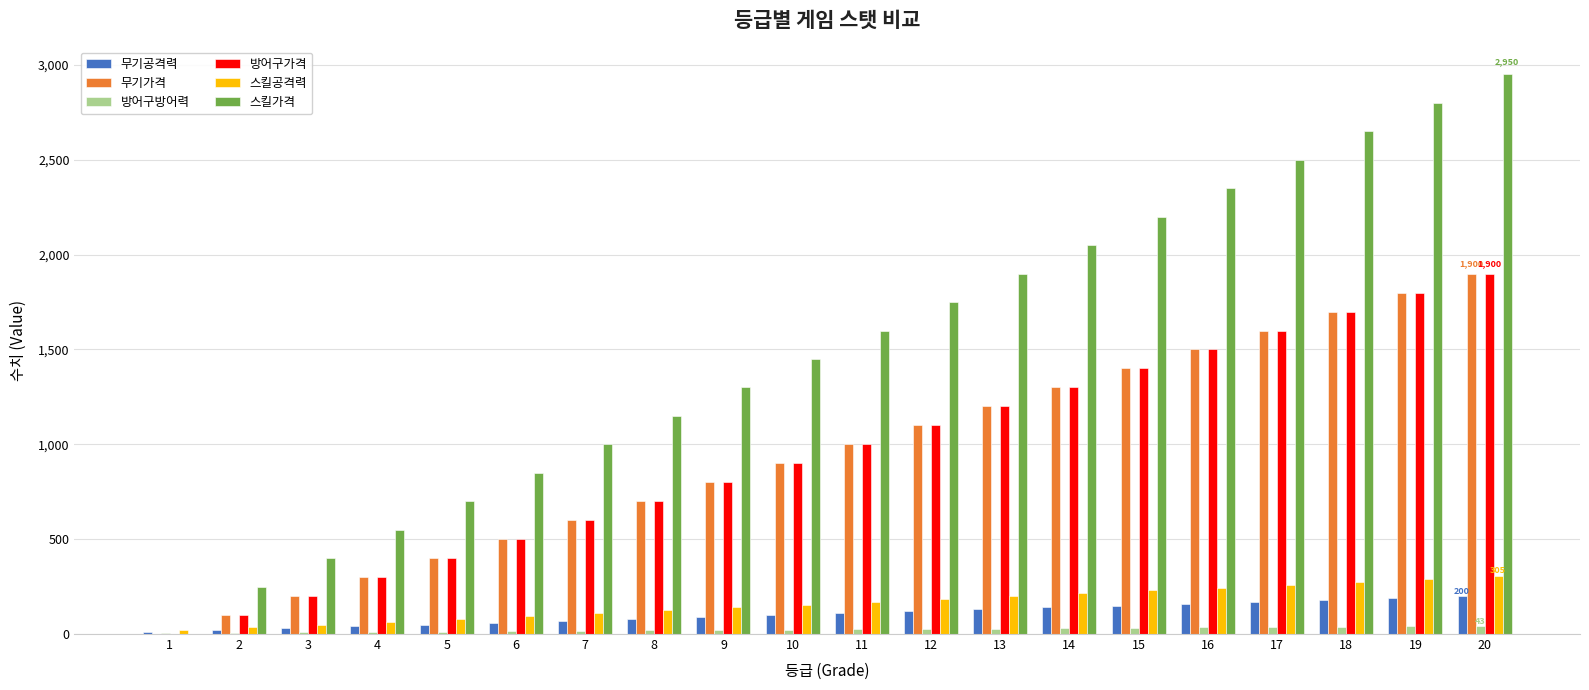

Which series changed the most between 13 and 16?

스킬가격